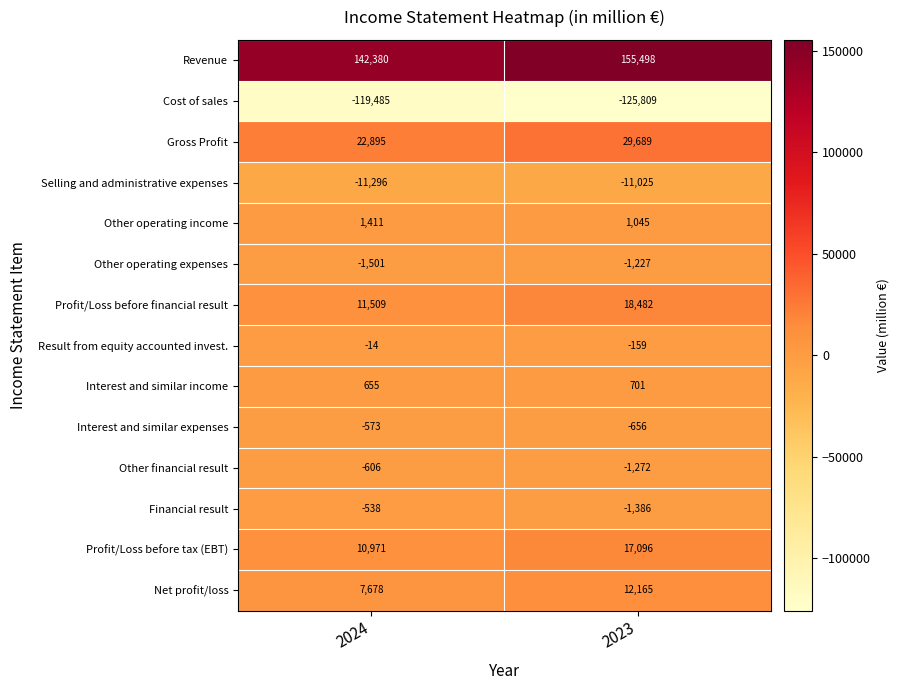

What is the difference between the highest and lowest values at 2024?

261865